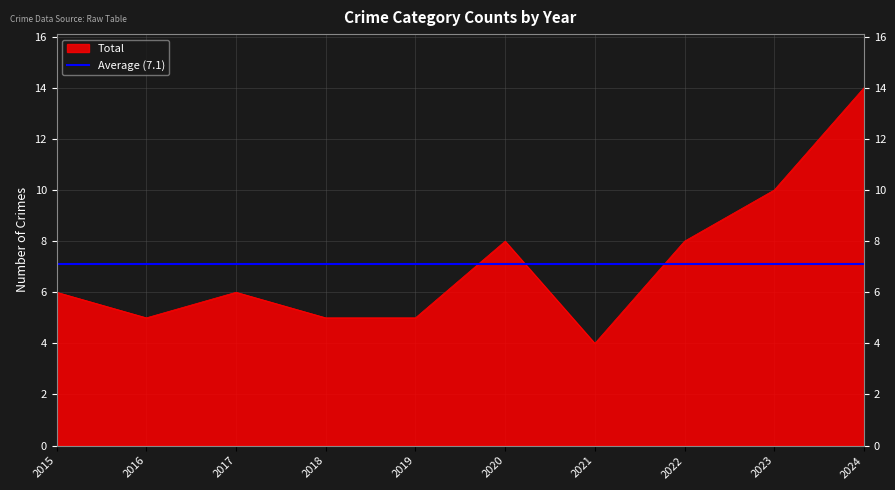

True or false: Total has a value of 6 at 2017.

True